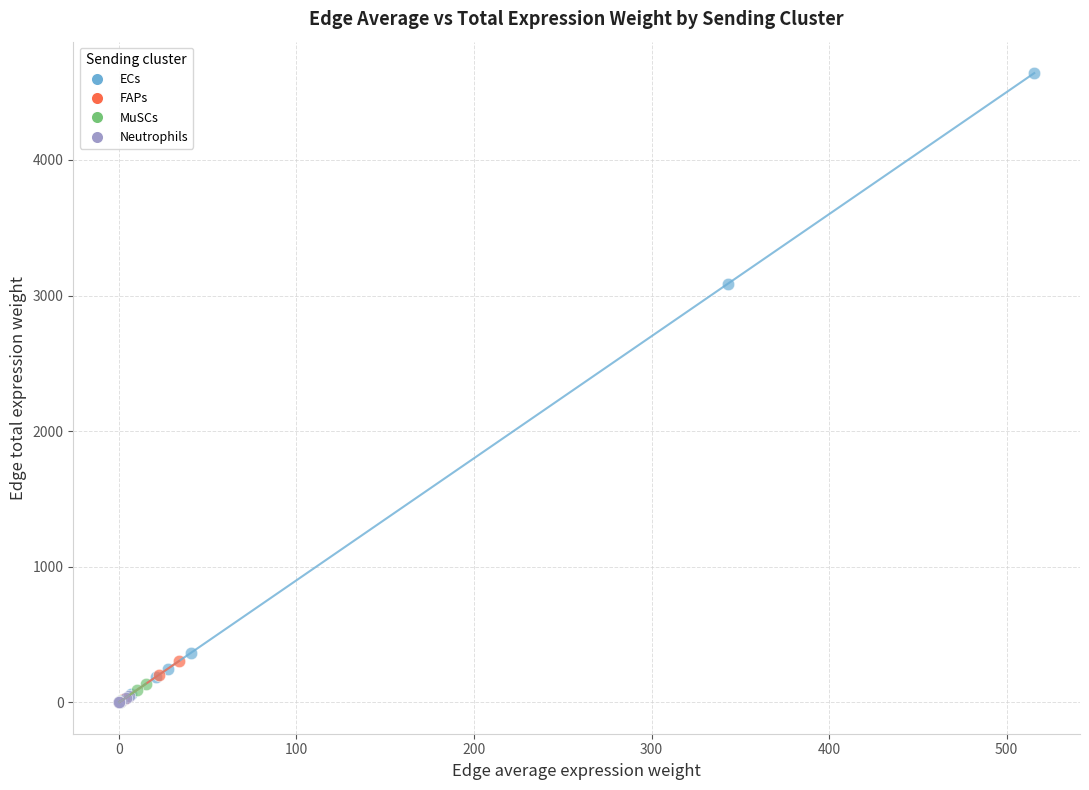

Which series has the largest Y range (max minus min)?

ECs